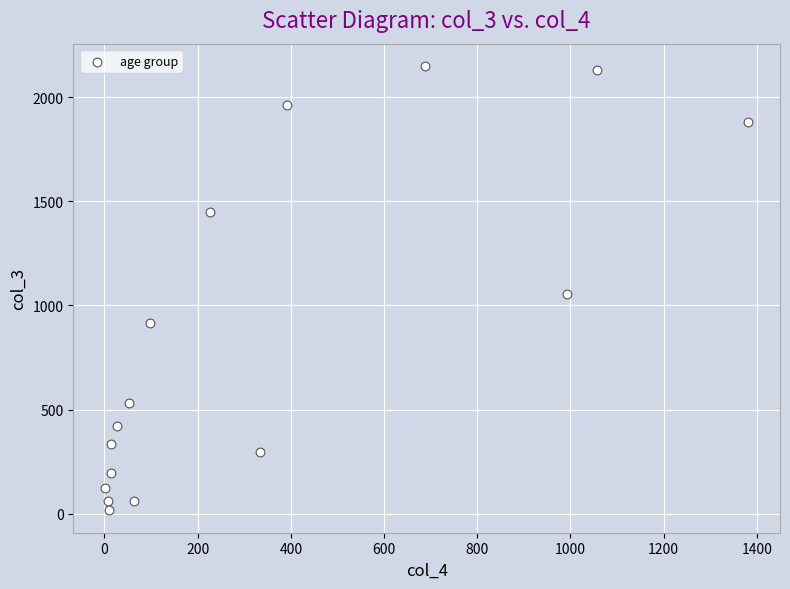

What Y value in the scatter plot is closest to 1083?

1053